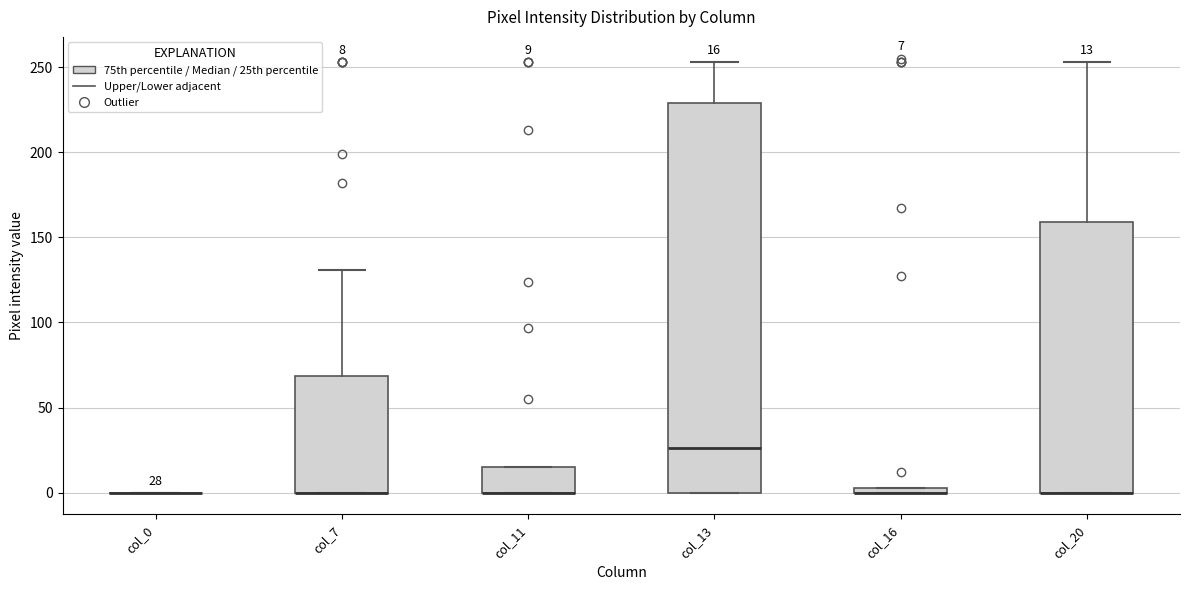

Which box is the tallest, from its lower edge to its upper edge?

col_13